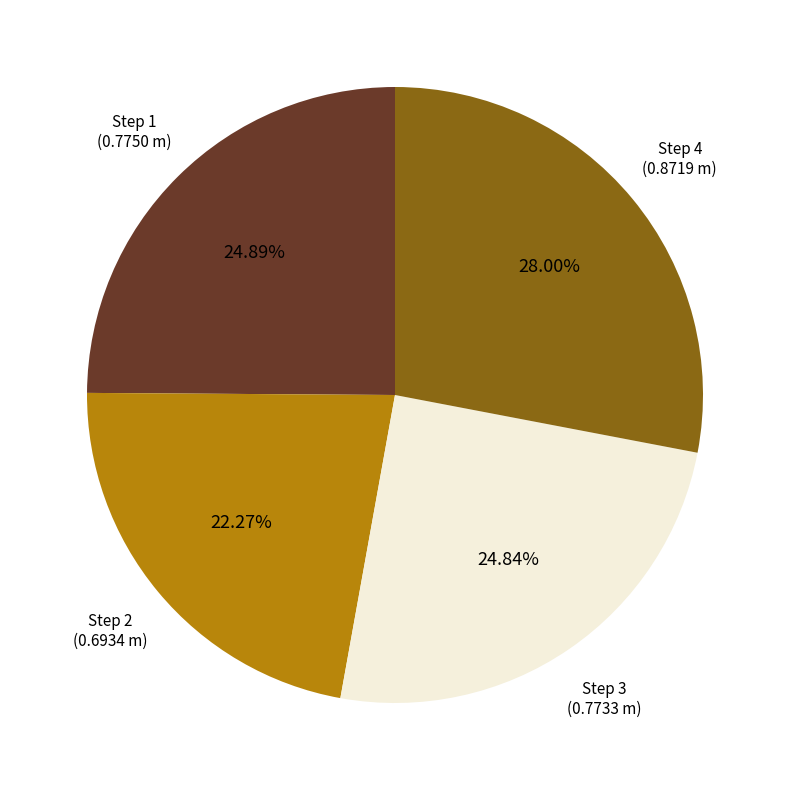

How many slices are in this pie chart?

4